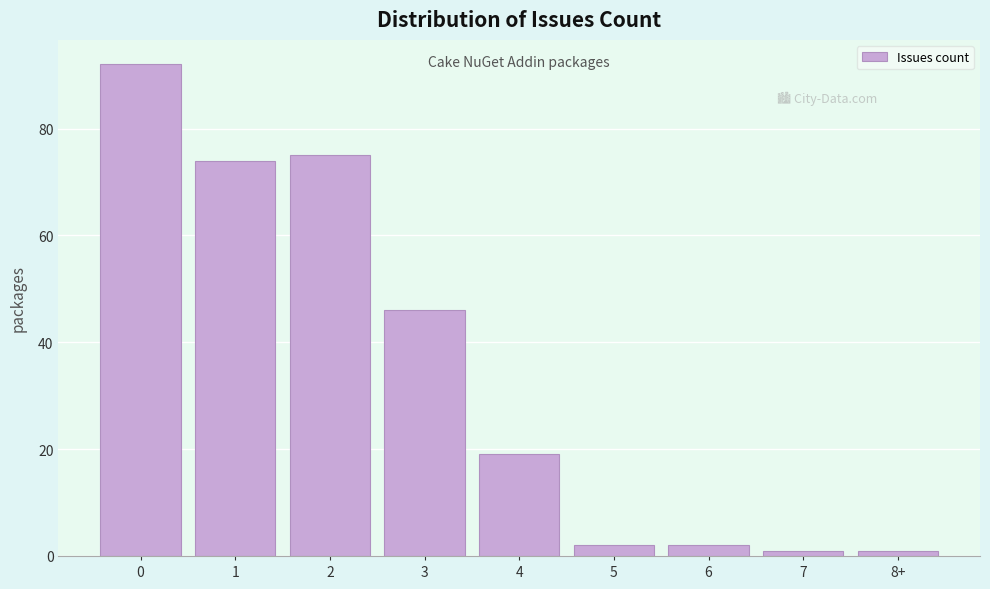

Reading left to right, what are all the values shown in this chart?

92	74	75	46	19	2	2	1	1